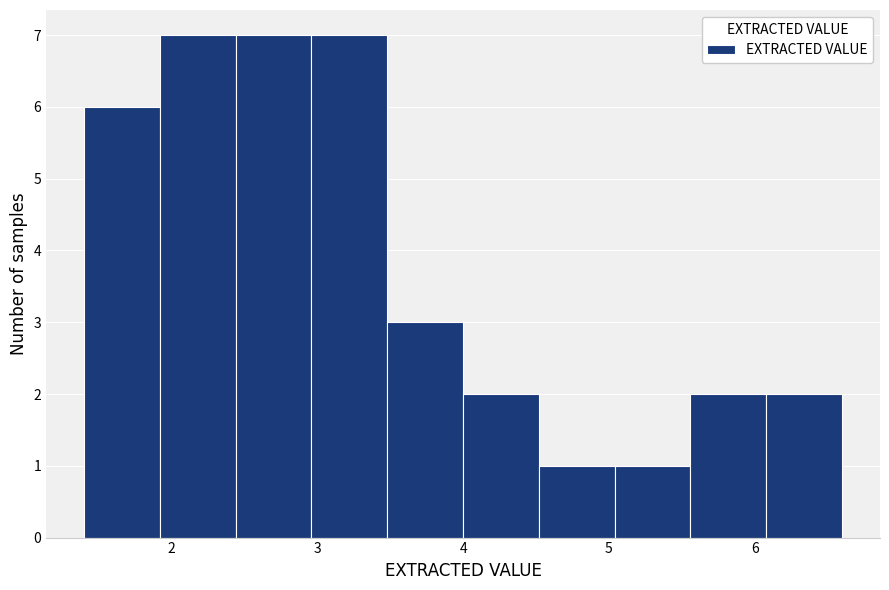

Reading left to right, transcribe this chart: for each bar, give the range it covers on the x-axis and its height. Neither the bar edges nor the heights are printed on the chart, so give them approximately, as read against the axes.

1.40 to 1.92: 6
1.92 to 2.44: 7
2.44 to 2.96: 7
2.96 to 3.48: 7
3.48 to 4.00: 3
4.00 to 4.52: 2
4.52 to 5.04: 1
5.04 to 5.56: 1
5.56 to 6.08: 2
6.08 to 6.60: 2